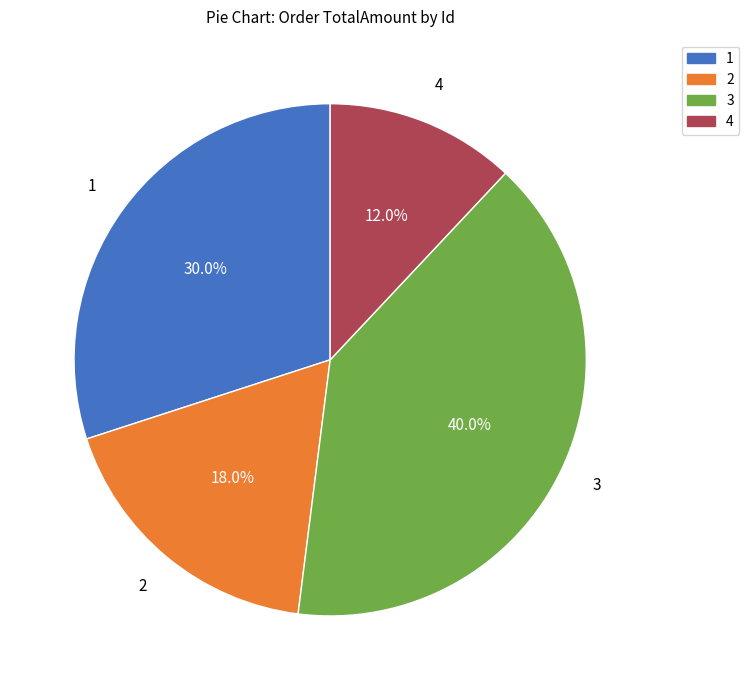

What is the total percentage of 1 and 3?

70.0%